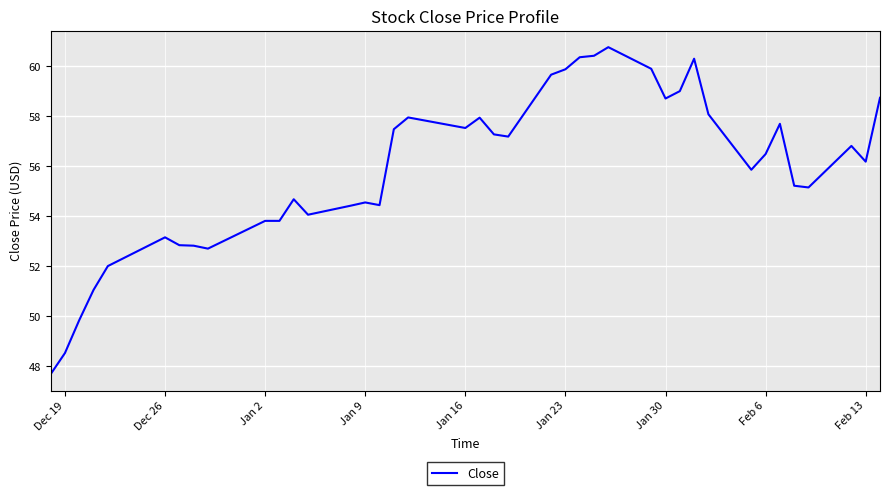

What is the difference between the maximum and minimum values?

13.1